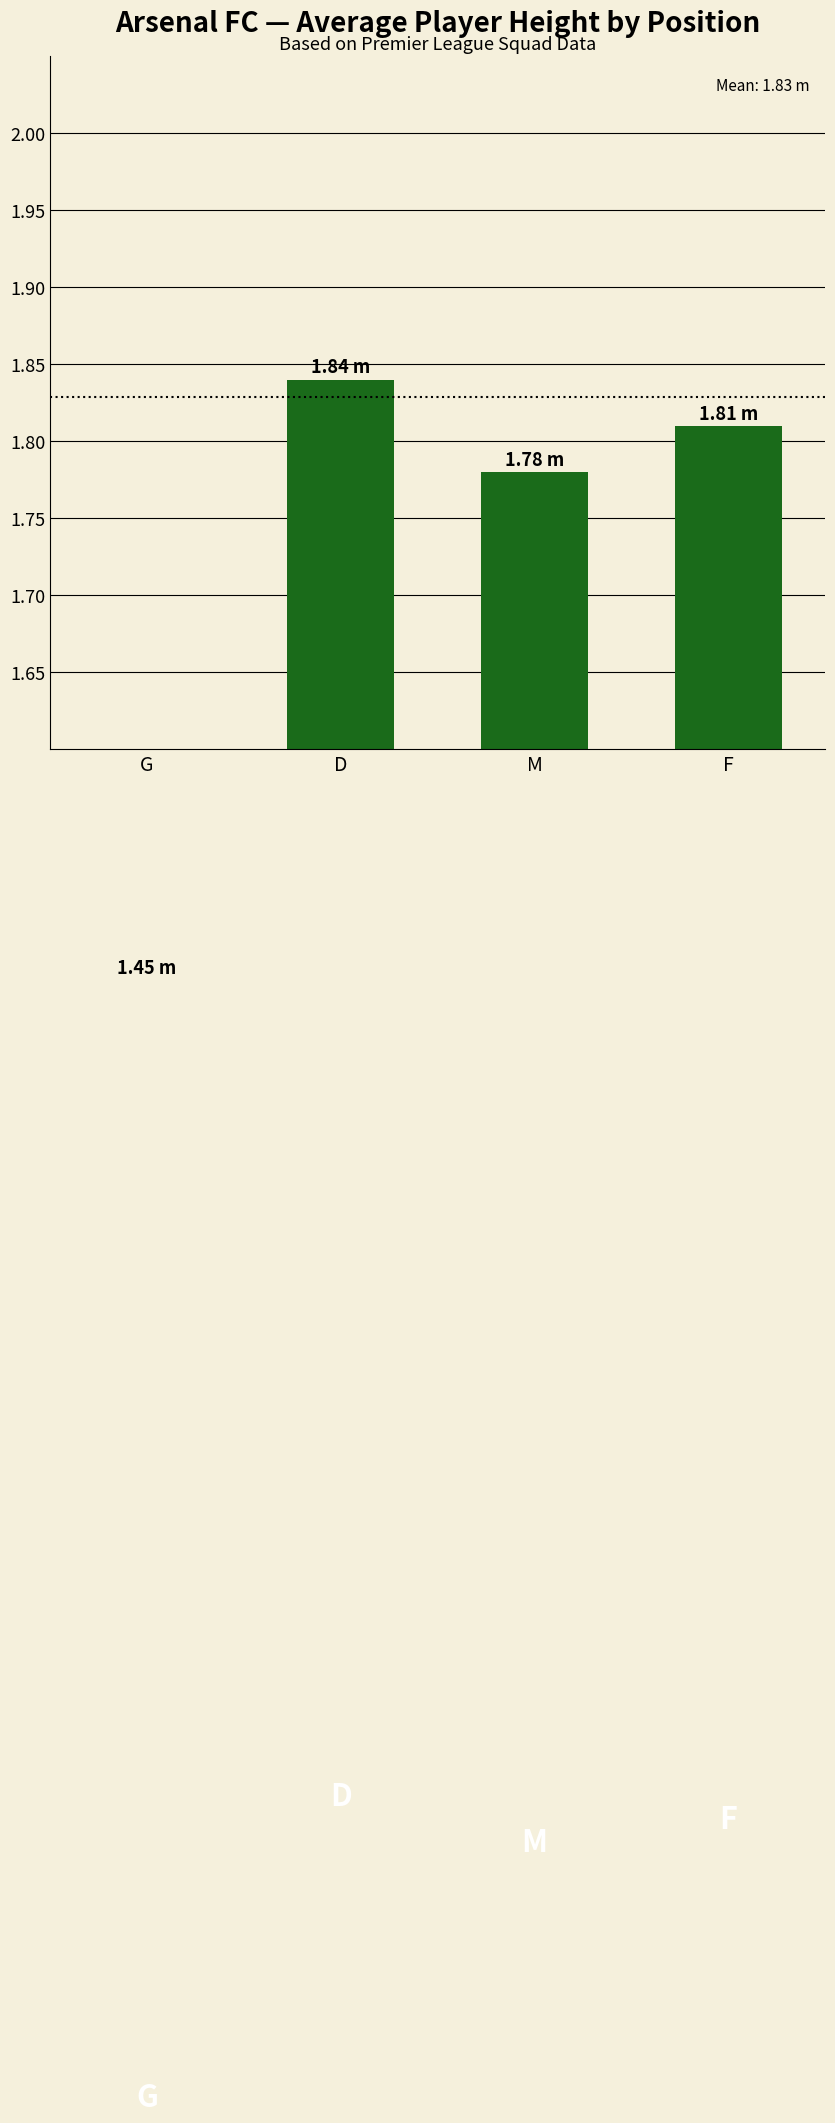

Rank the categories by value from highest to lowest.

D, F, M, G